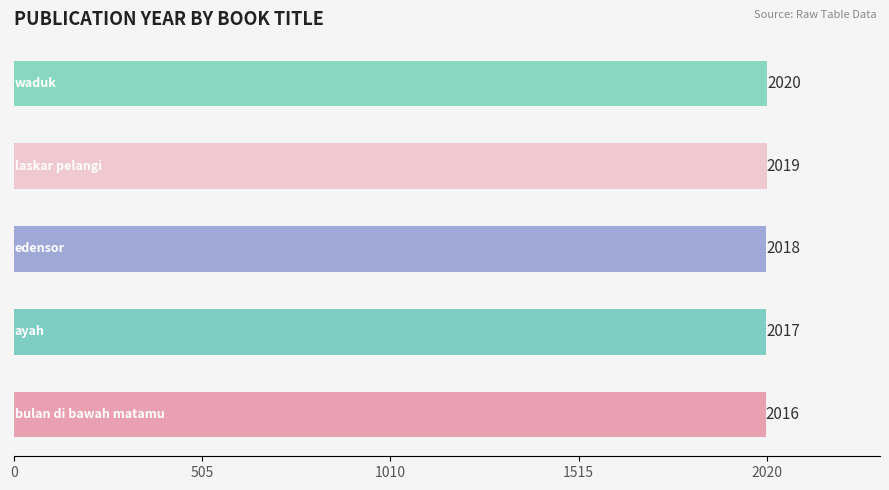

How many values are between 2017 and 2019?

3